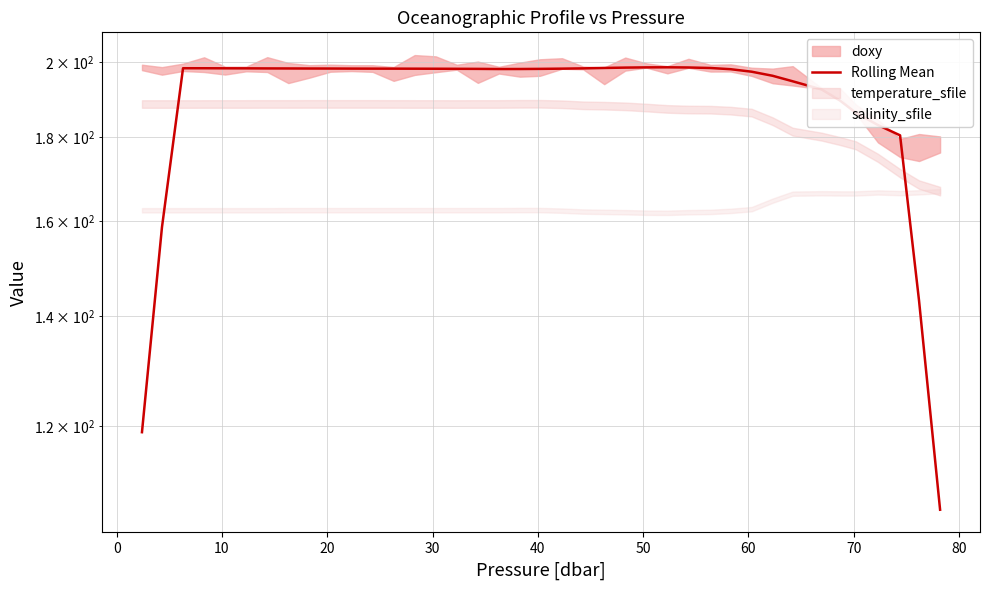

Reading right to left, what are all the values shown in this chart?

106.7	143.1	180.4	183.1	186.2	189.4	192.4	194.7	196.2	197.3	198.0	198.3	198.5	198.5	198.5	198.4	198.3	198.2	198.1	198.1	198.0	198.0	198.1	198.1	198.1	198.1	198.1	198.1	198.1	198.2	198.2	198.2	198.2	198.2	198.2	198.2	198.2	158.6	119.0